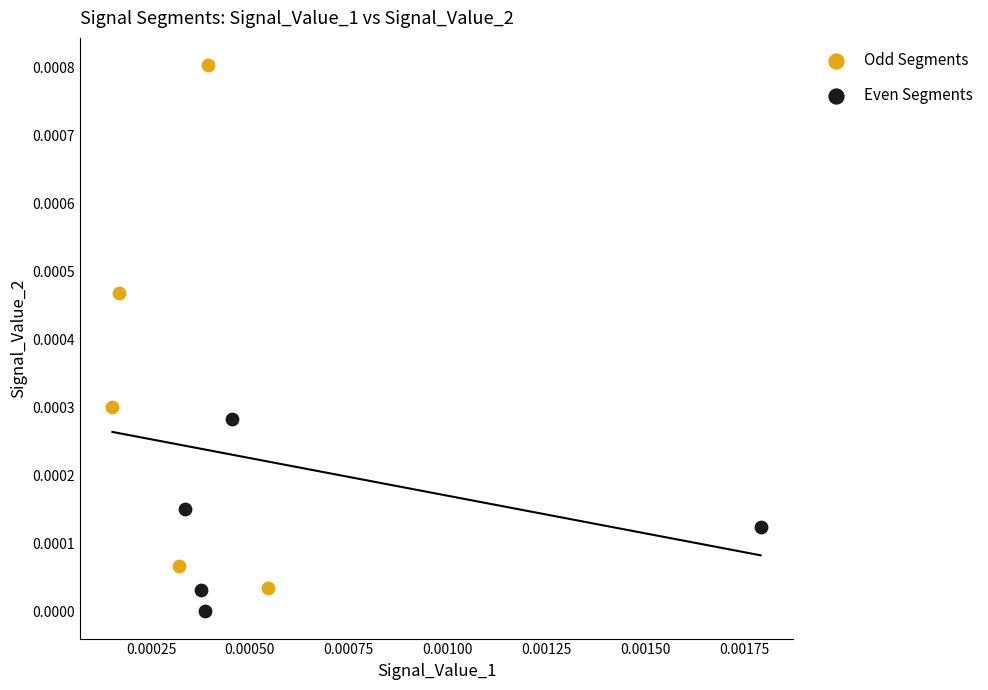

What are all the series names shown in the legend?

Odd Segments, Even Segments